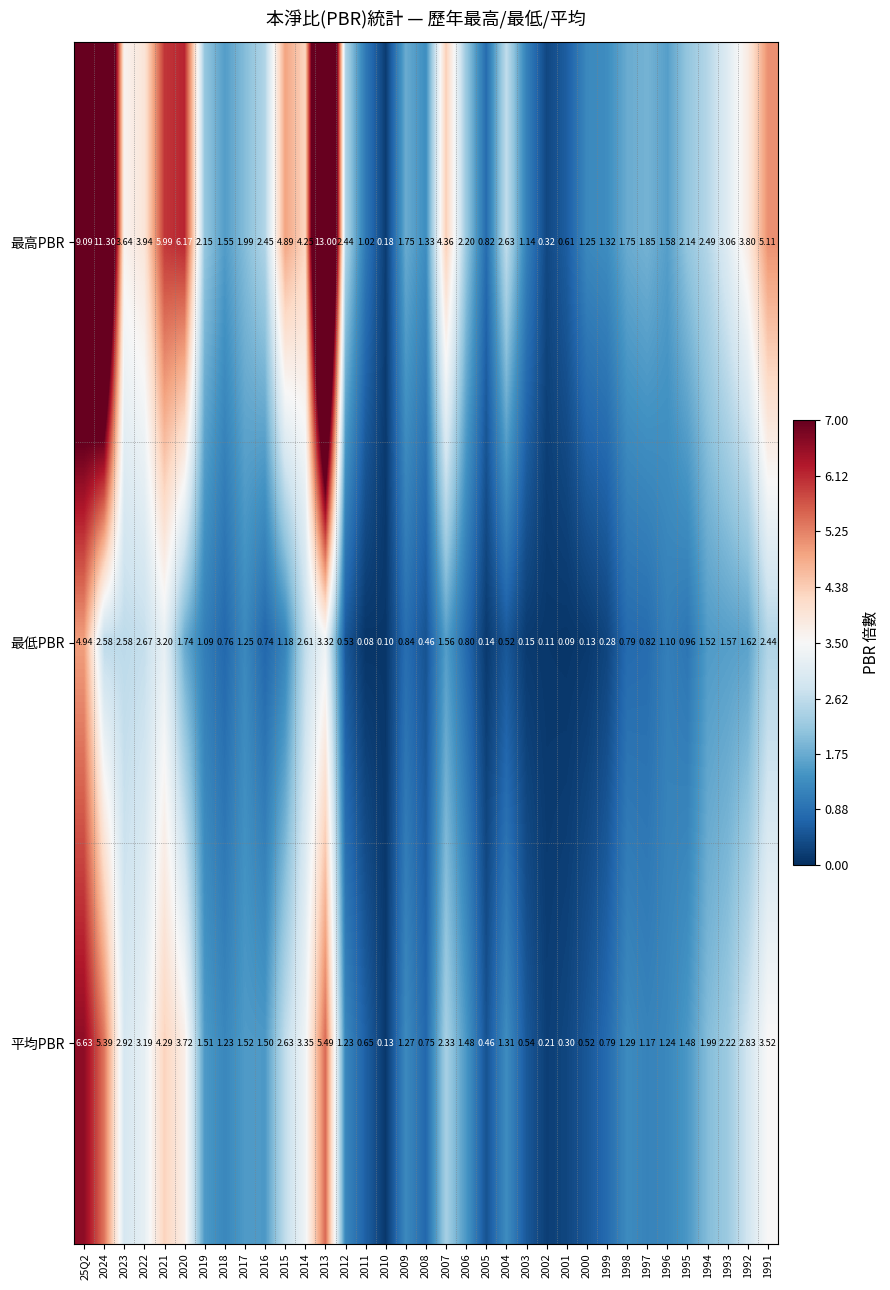

Which series has the largest range (max minus min)?

最高PBR